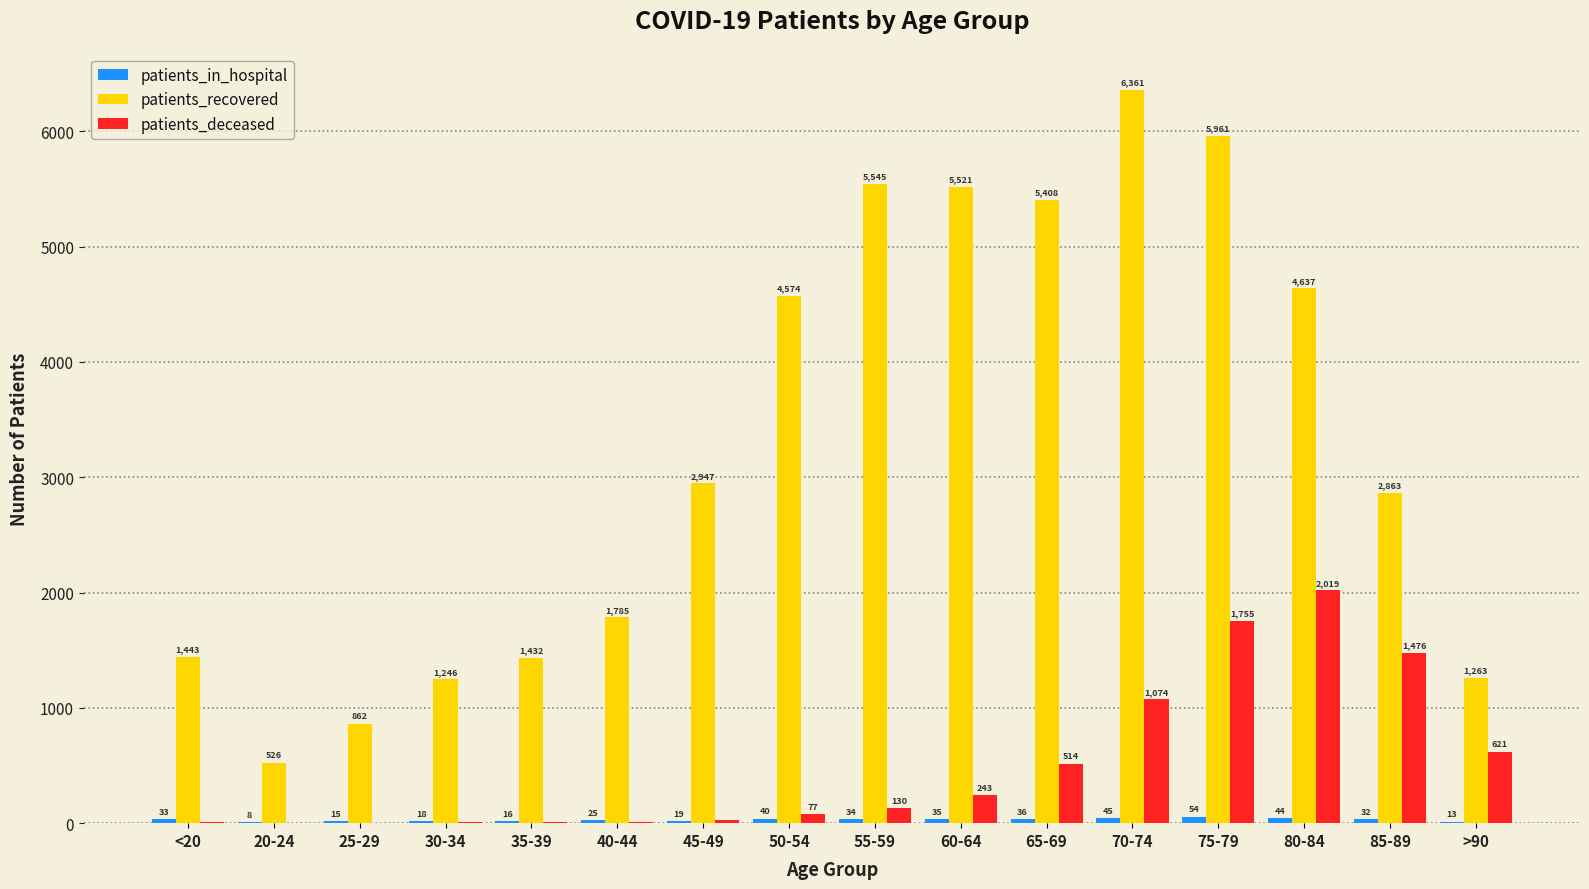

At which category is the sum across all series the highest?

75-79